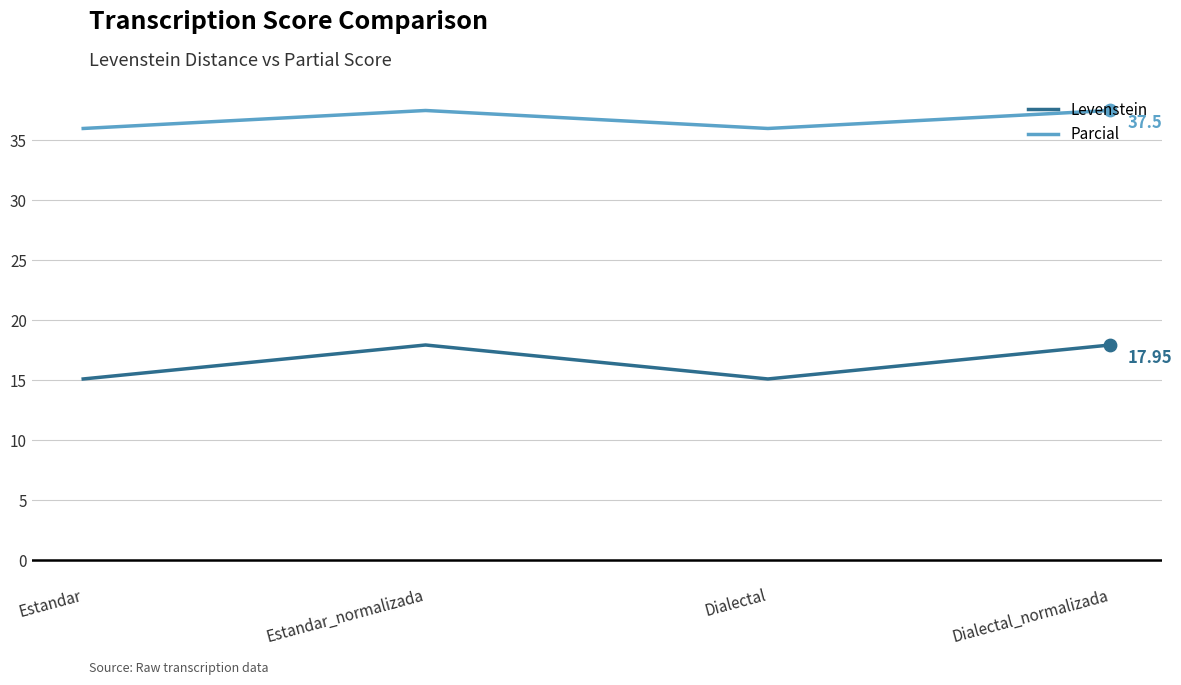

What is the difference between the highest and lowest values at Dialectal?

20.9